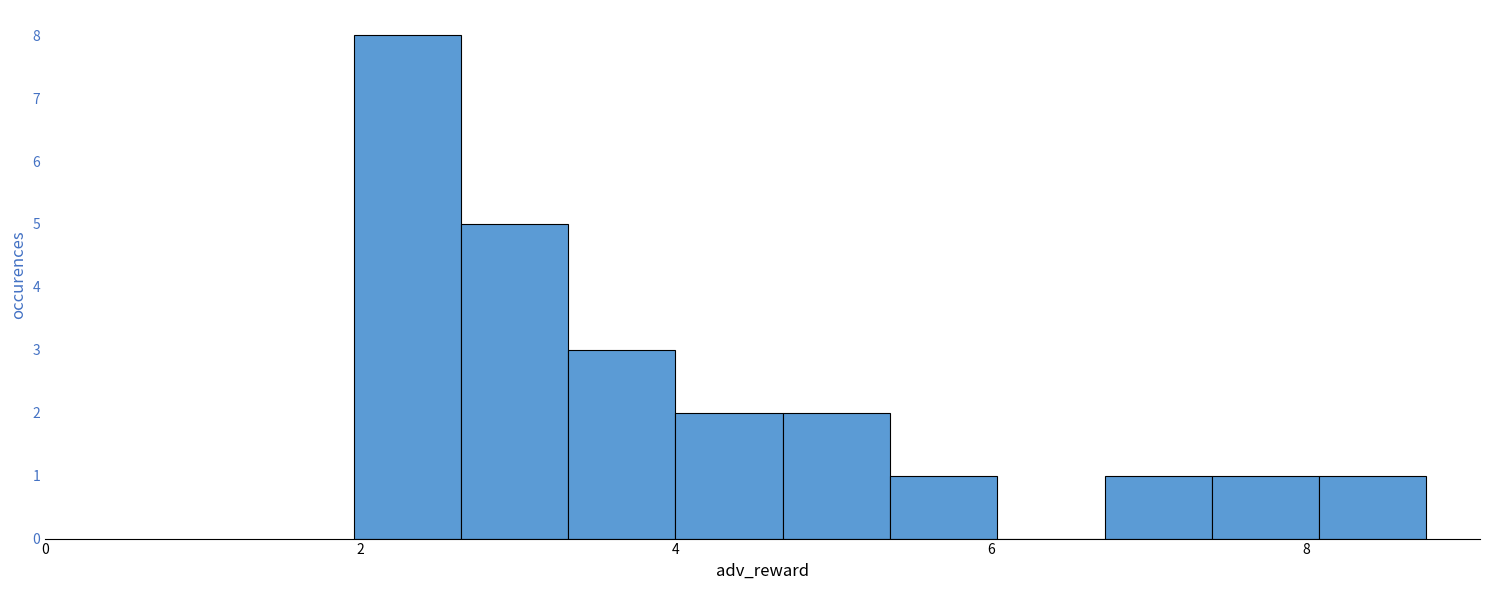

Around what value on the x-axis is the tallest bar? Give the approximate position of its centre, as read against the axis.

2.2